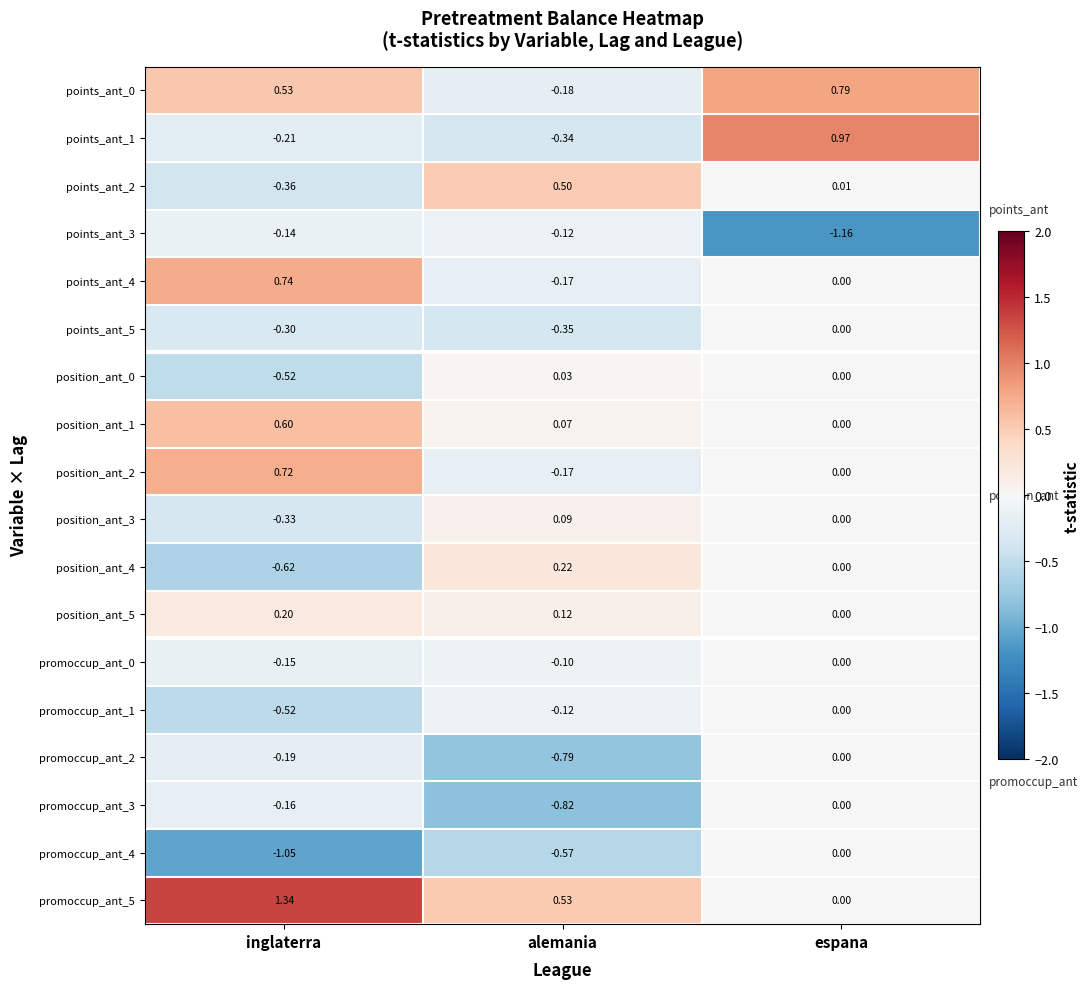

Which category has the highest value across all series?

inglaterra